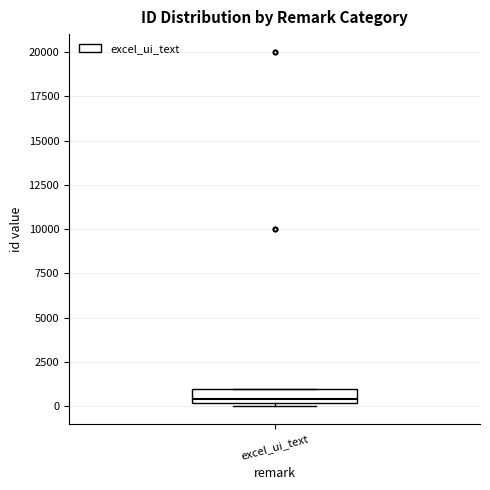

Transcribe this box plot: give where the median line is, the range the box spans, and where the two whiskers end, as read against the y-axis. The values are not printed on the chart, so give them approximately, as read against the axis.

median 500, box 0 to 1000, whiskers 0 (just below the box's lower edge) to 1000